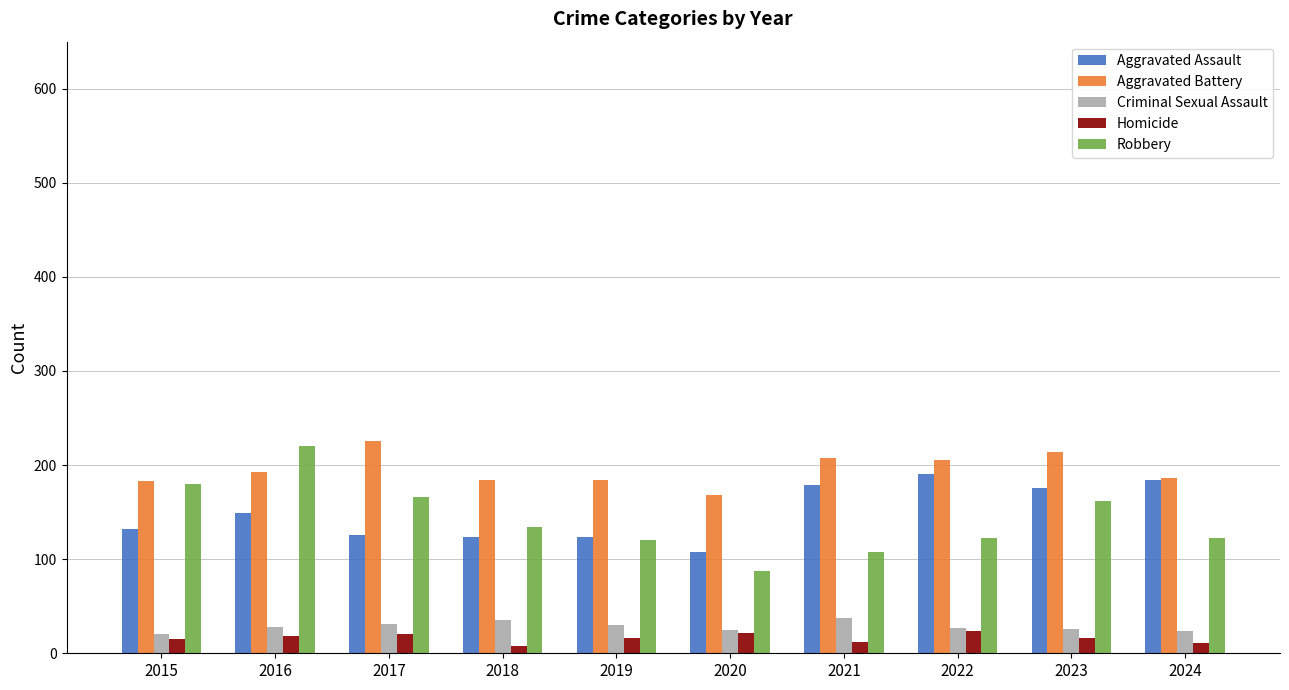

What is the difference between the Aggravated Assault values at 2015 and 2016?

17